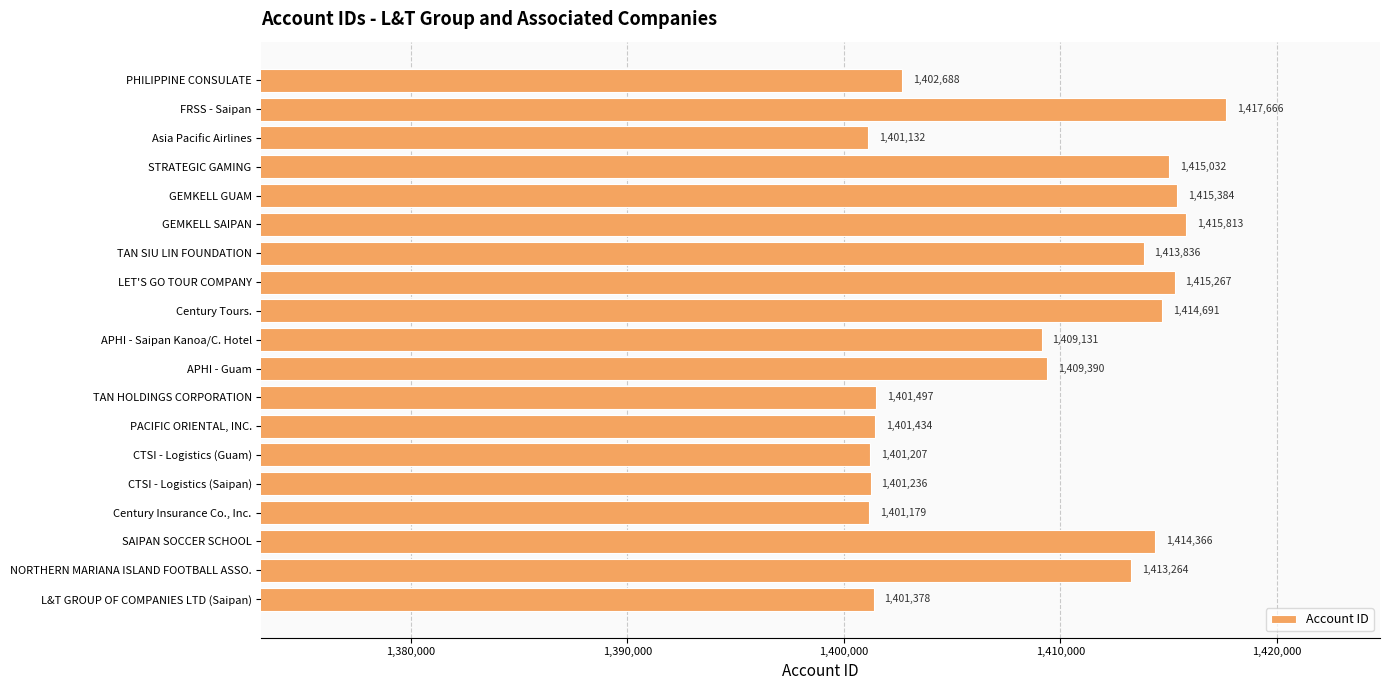

What is the change in value from TAN HOLDINGS CORPORATION to Century Tours.?

+13194